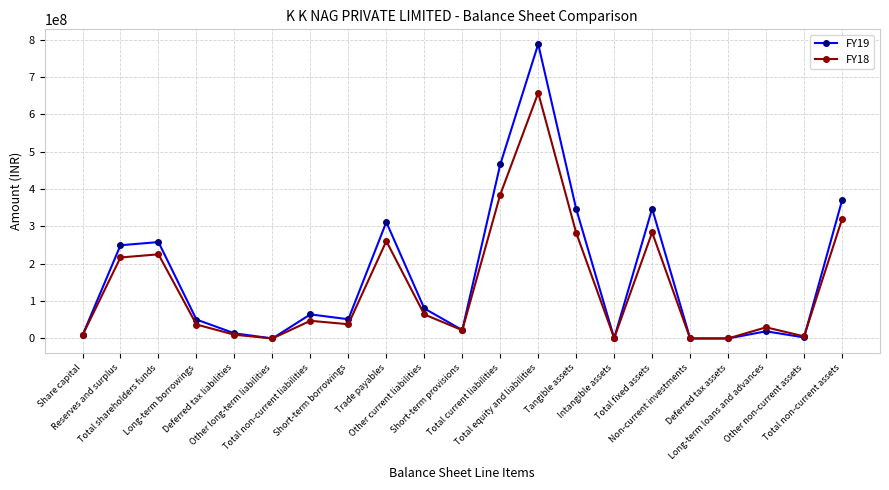

Which series has the widest spread of values?

FY19